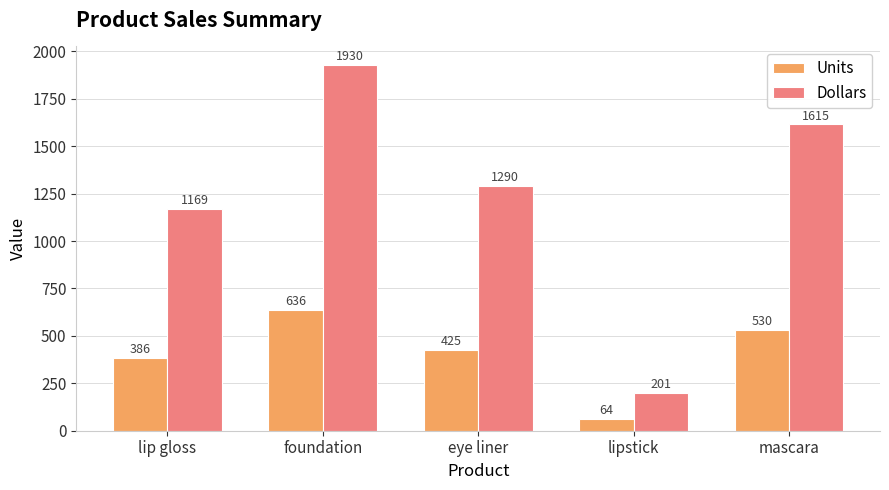

What is the label of the 2nd bar from the left?

foundation